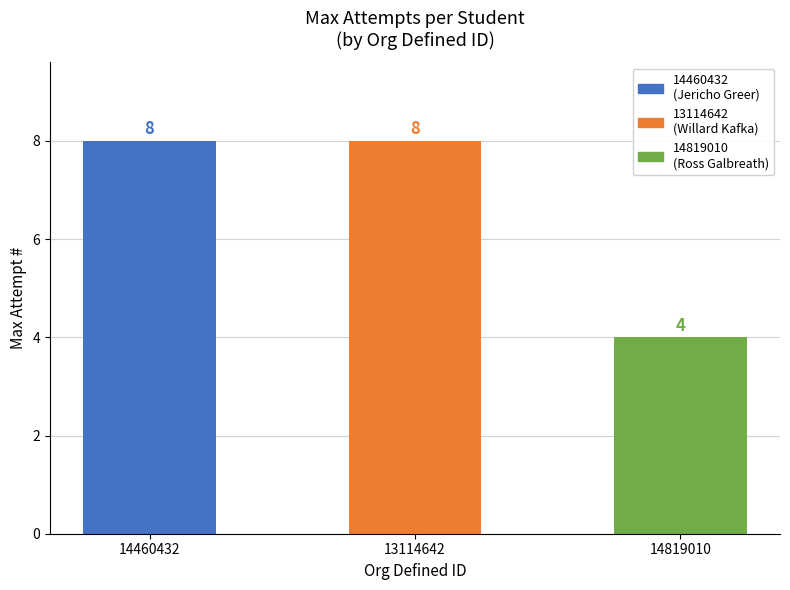

Is it true that the value at 13114642 is 8?

True